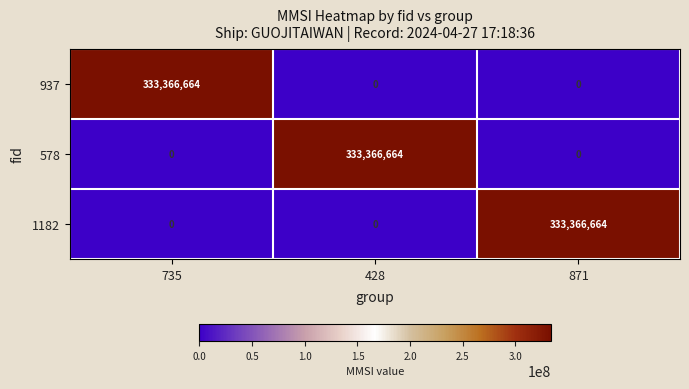

What is the average value of the 578 series?

111122221